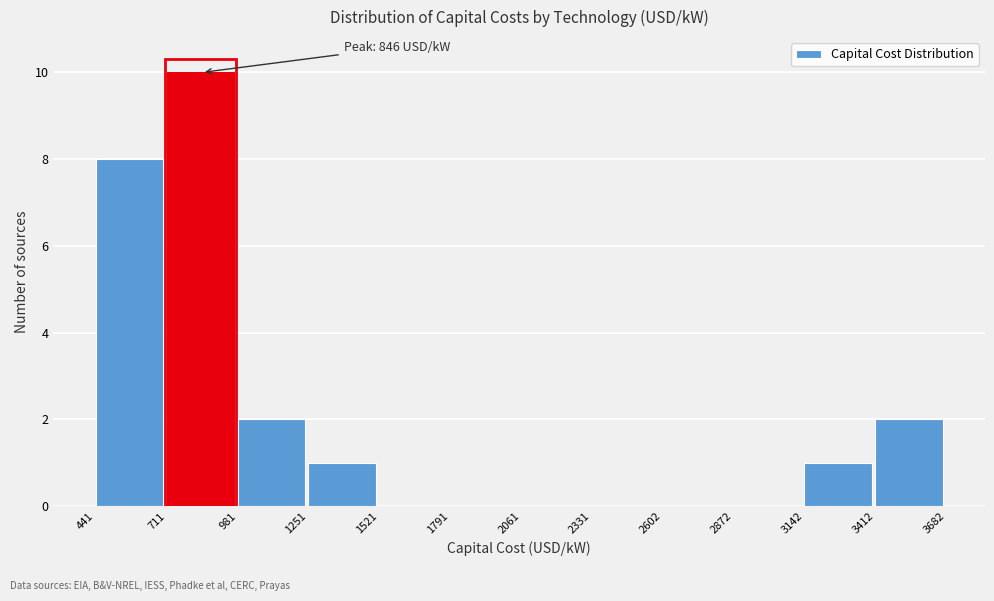

Over which range of the x-axis is the bar tallest?

711 to 981